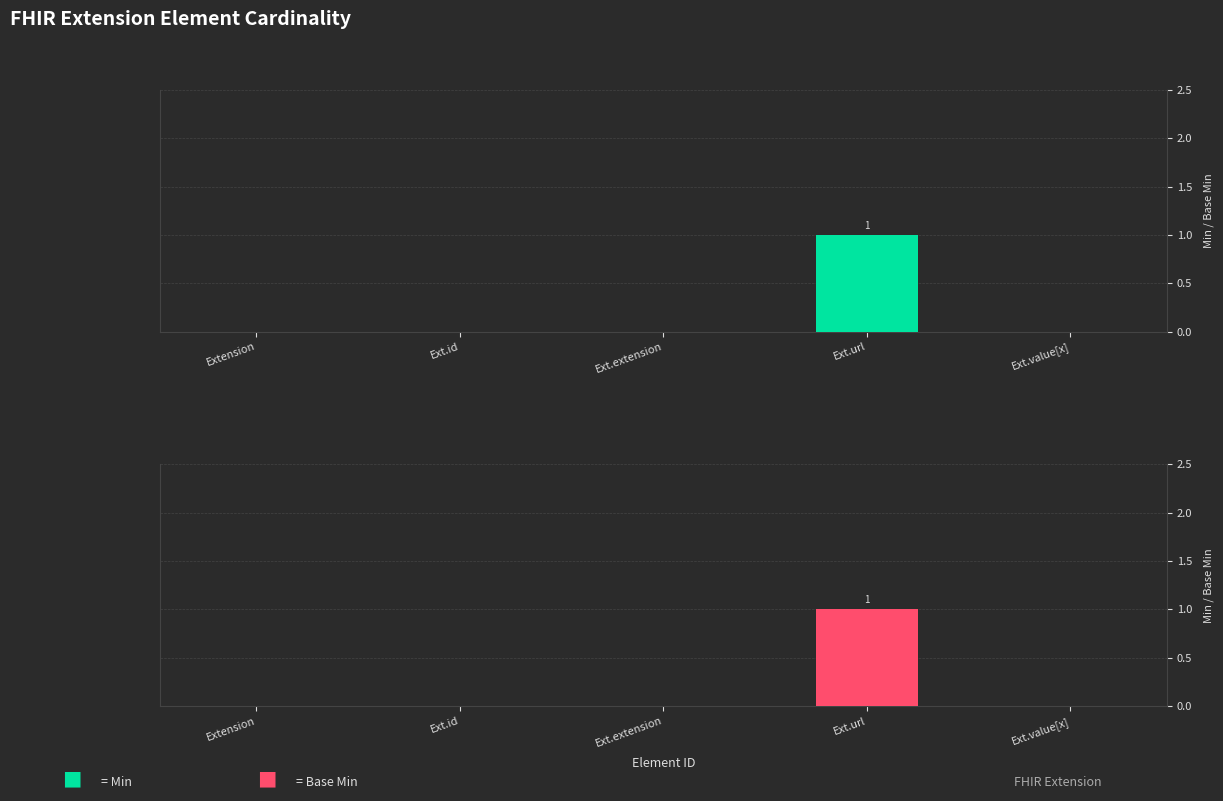

What are all the series names shown in the legend?

Min, Base Min